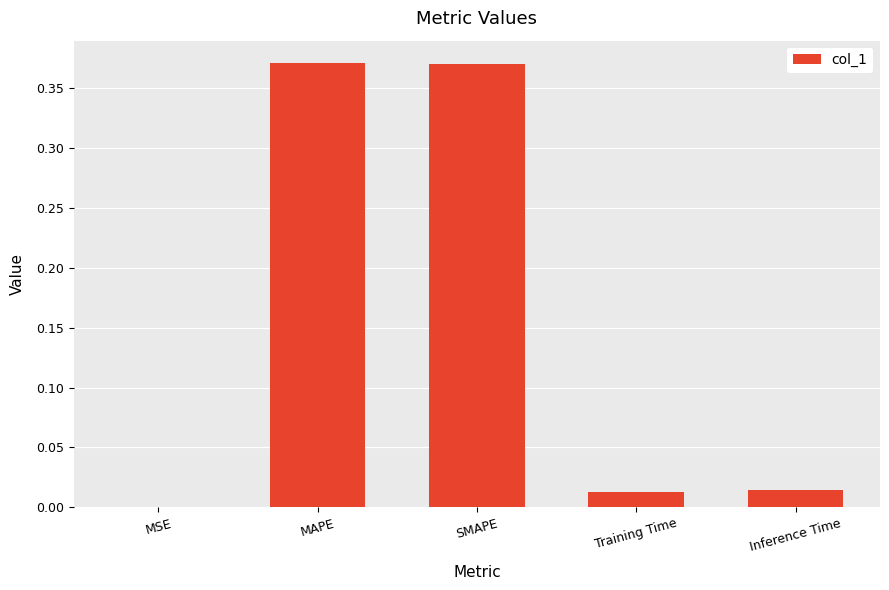

Are the bars horizontal?

No